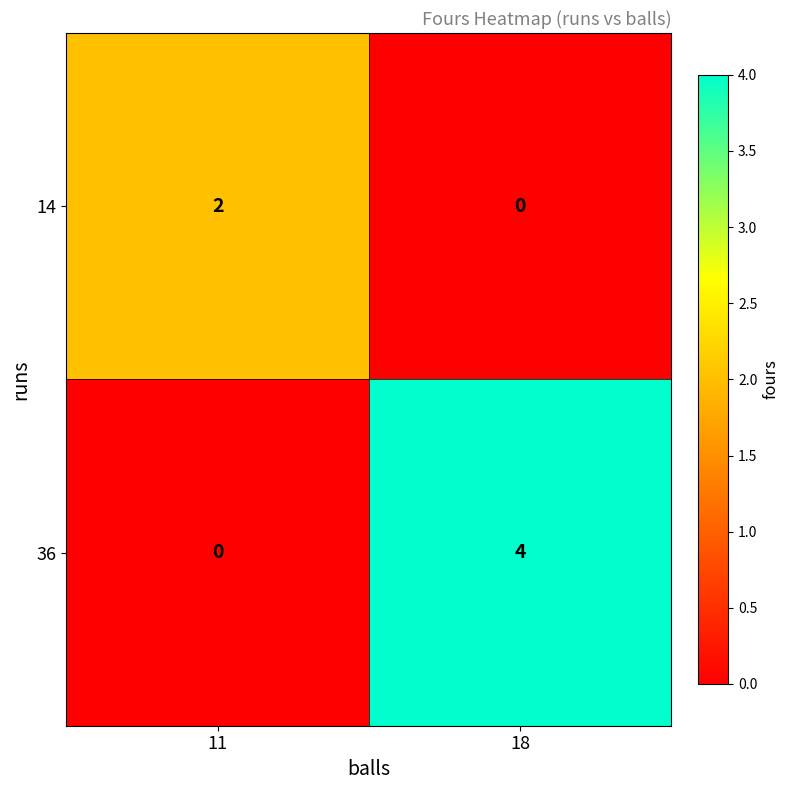

What is the sum of the 36 values at 11 and 18?

4